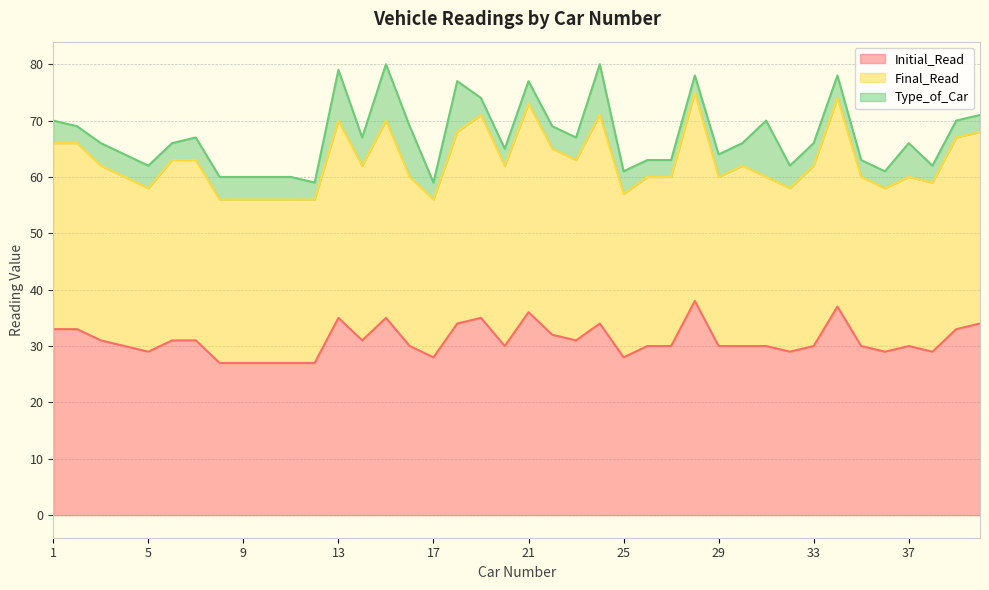

What are all the series names shown in the legend?

Initial_Read, Final_Read, Type_of_Car